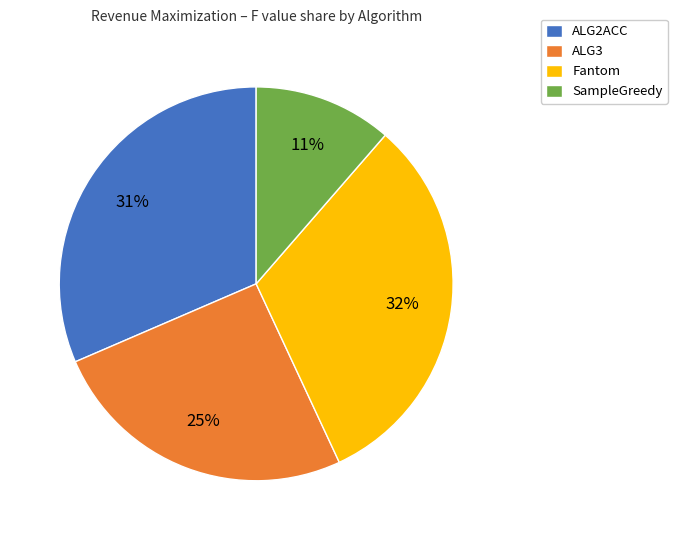

To the nearest percent, what is the average slice percentage?

25%